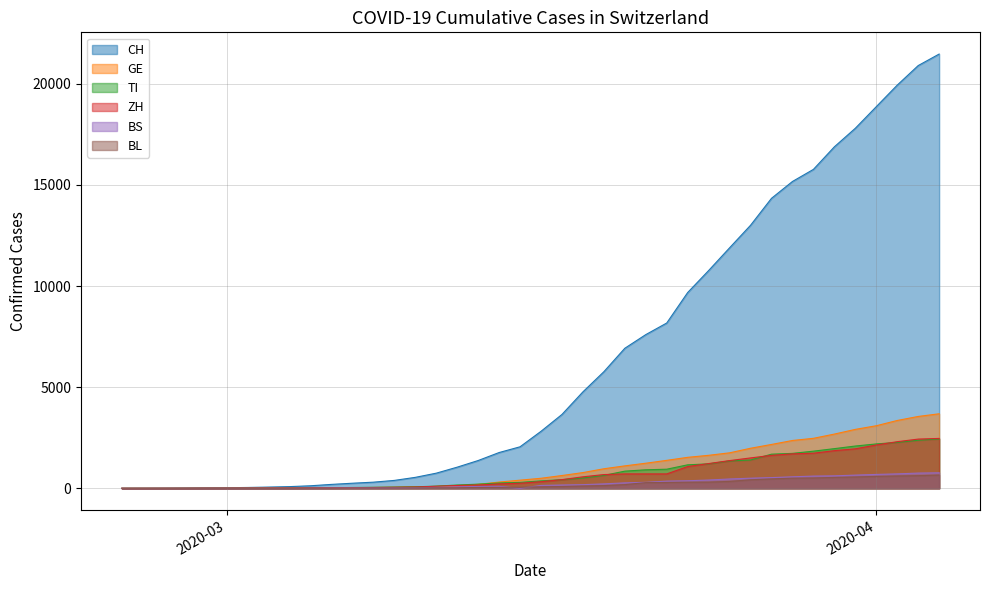

At which category is the sum across all series the highest?

2020-04-04